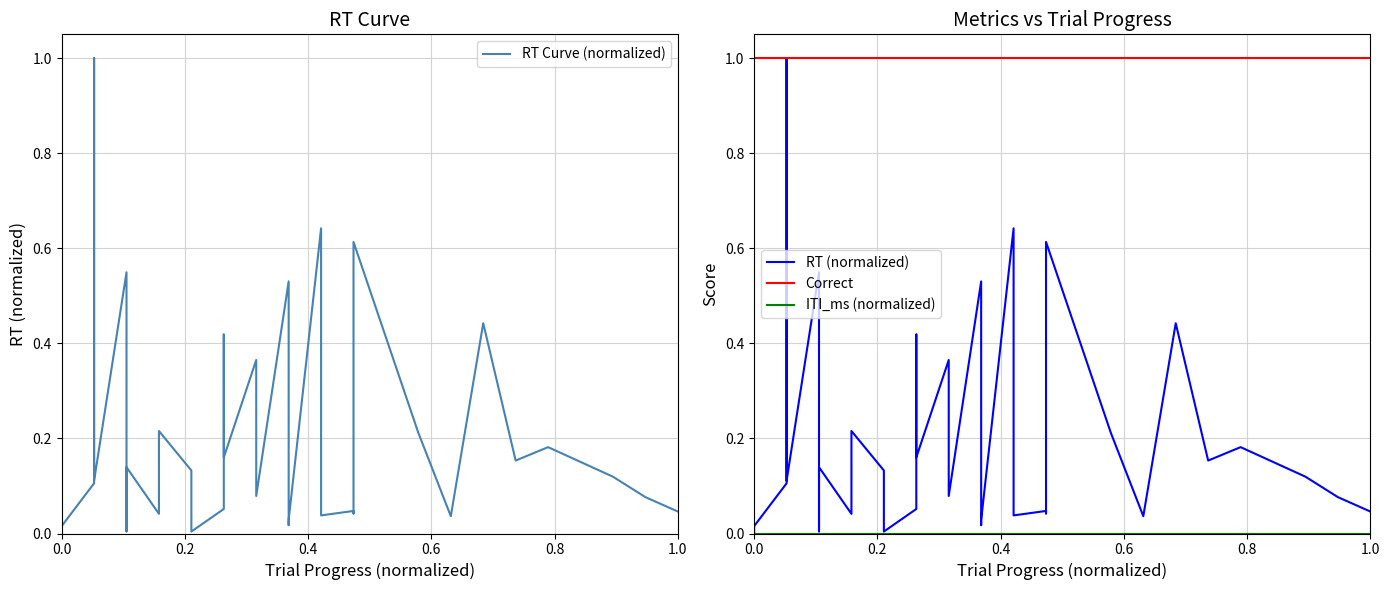

True or false: ITI_ms (normalized) and RT Curve (normalized) intersect in this chart.

False